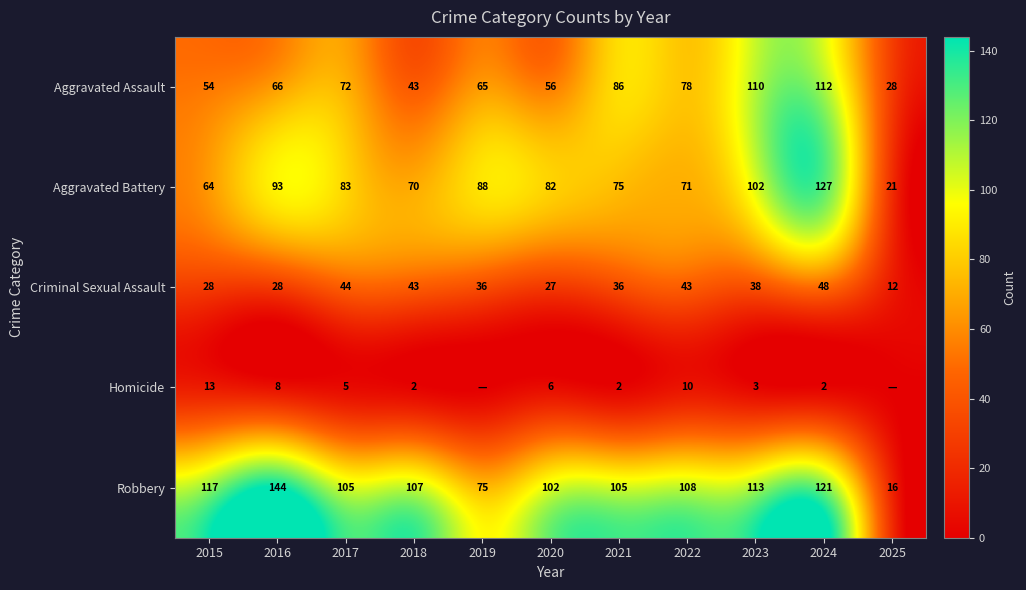

What value does the Aggravated Assault series have at 2024?

112